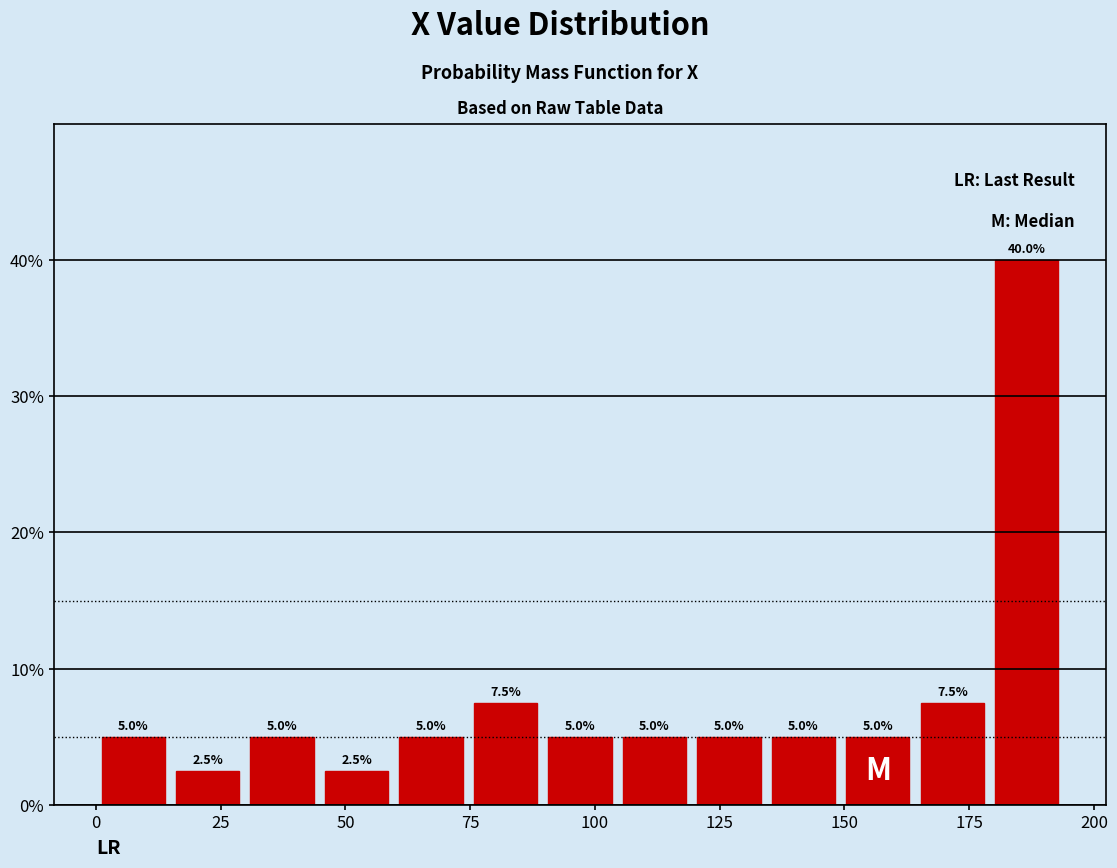

Read against the x-axis, roughly where is the centre of the tallest bar?

185